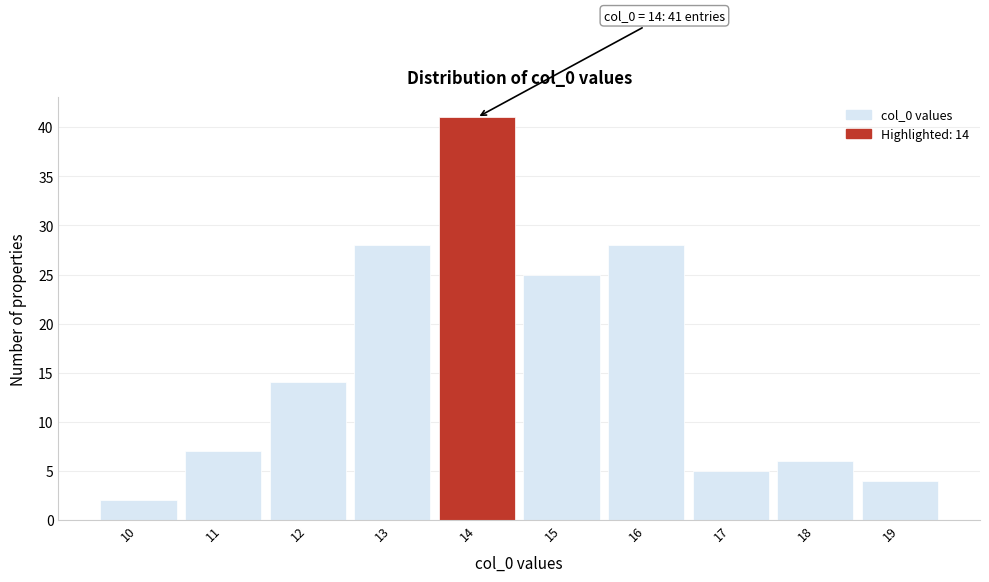

Which range on the x-axis has the tallest bar?

13.5 to 14.5